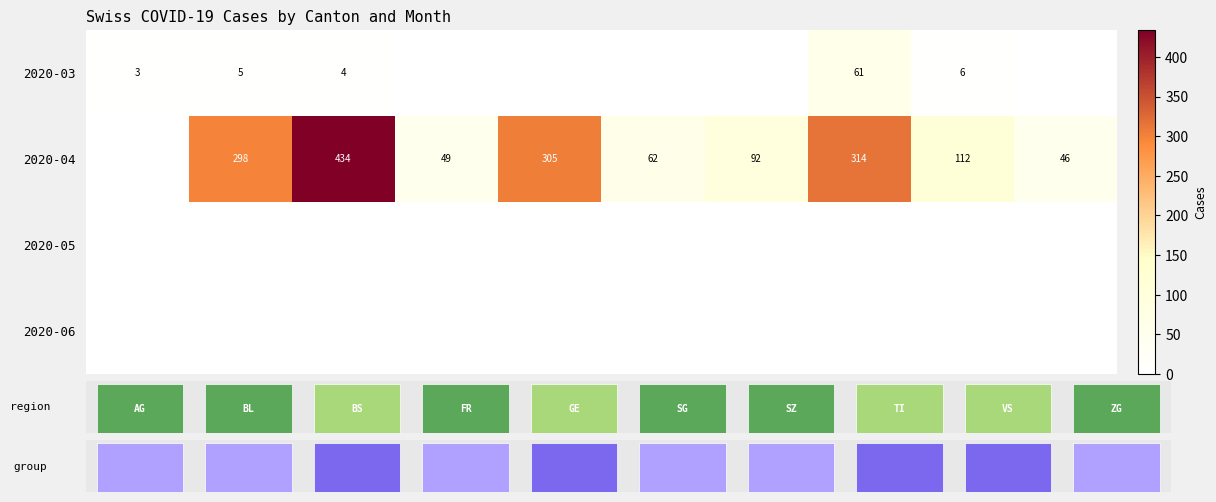

True or false: 2020-04 has a value of 92 at SZ.

True